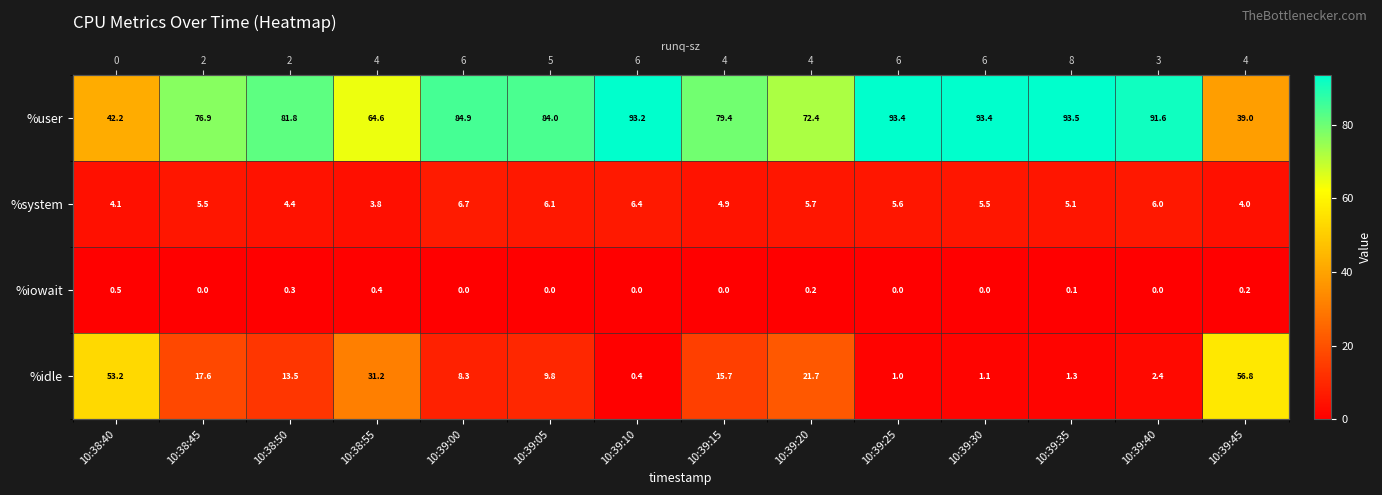

Is the value of %iowait at 10:39:05 greater than the value of %system at 10:39:40?

No